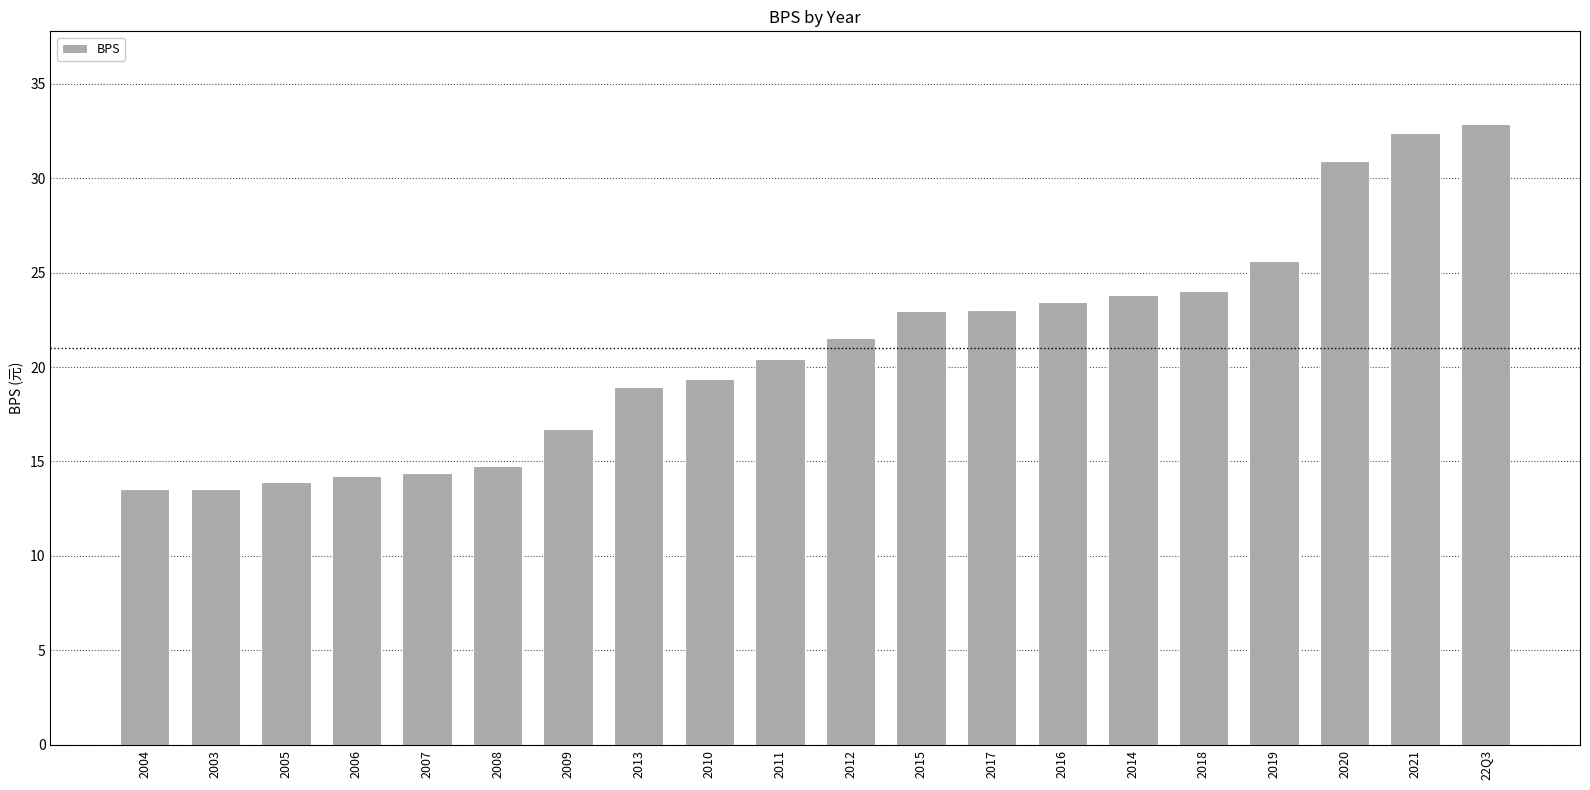

The value at 22Q3 is 32.8. True or false?

True